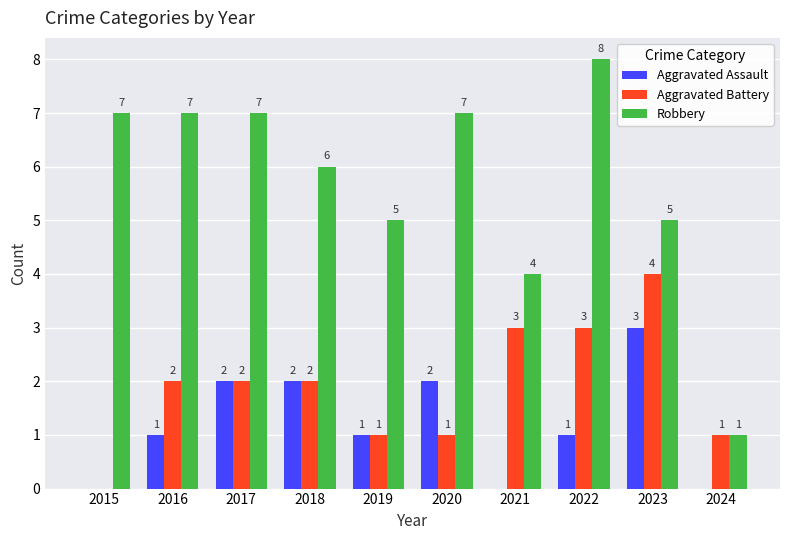

Between 2020 and 2021, which series saw the biggest shift?

Robbery